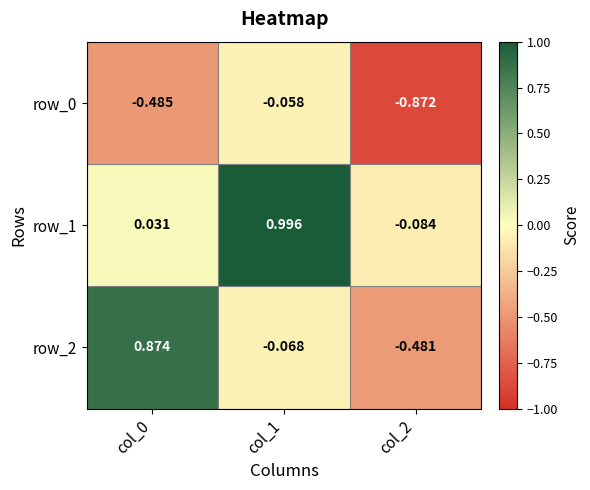

Is the value of row_0 at col_1 greater than the value of row_1 at col_2?

Yes